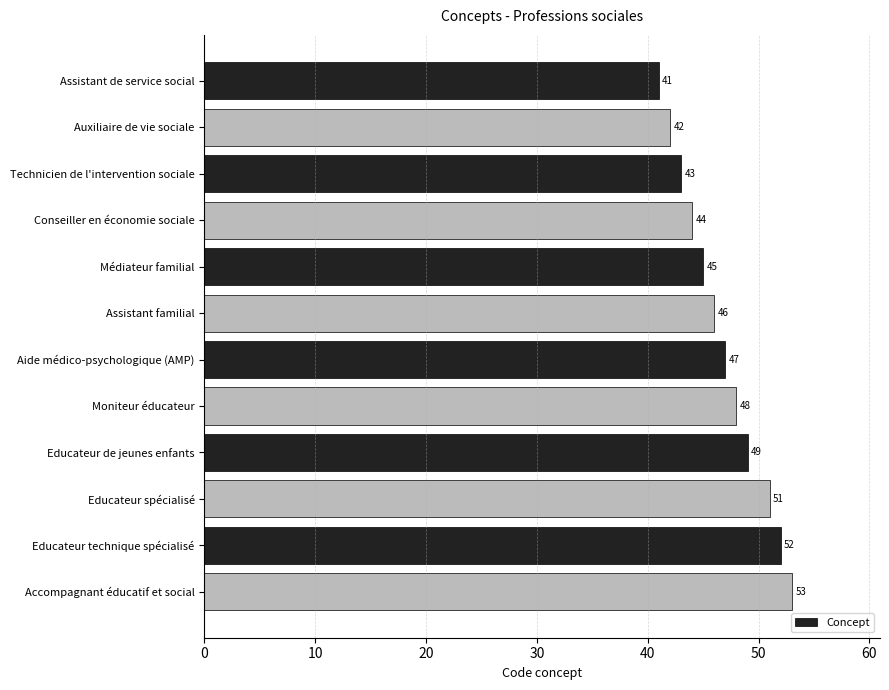

Does the chart contain any negative values?

No